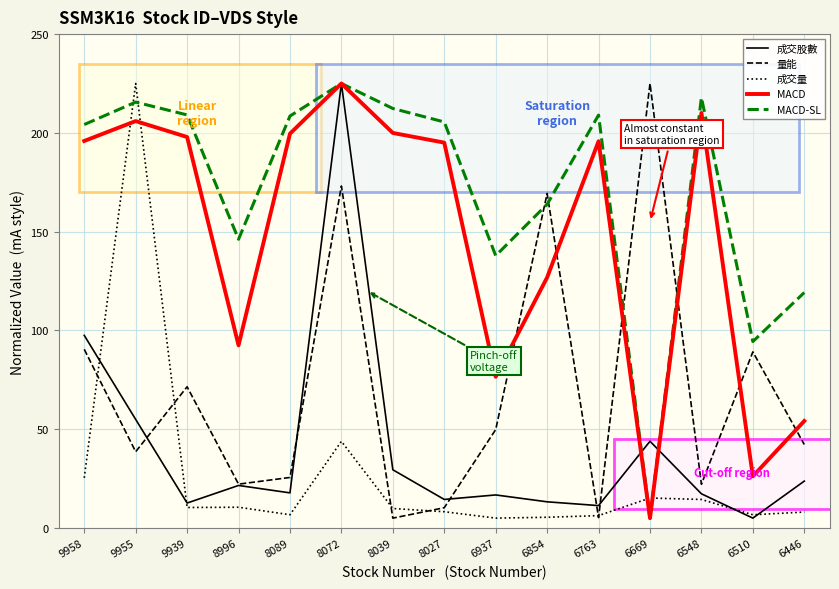

What is the difference between the second highest and minimum values in the MACD series?

205.1